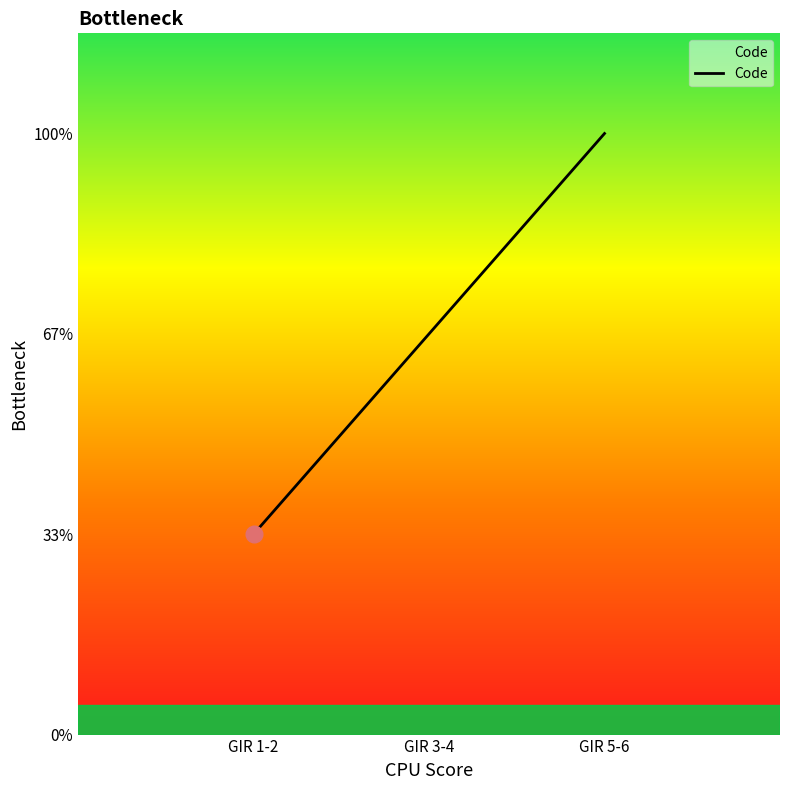

Does the chart display data point markers on the line(s)?

No